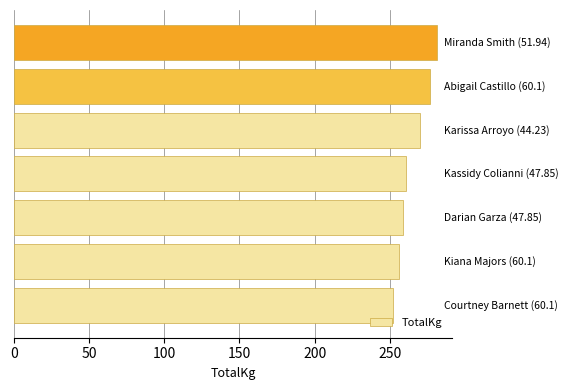

How many values are below 260?

3